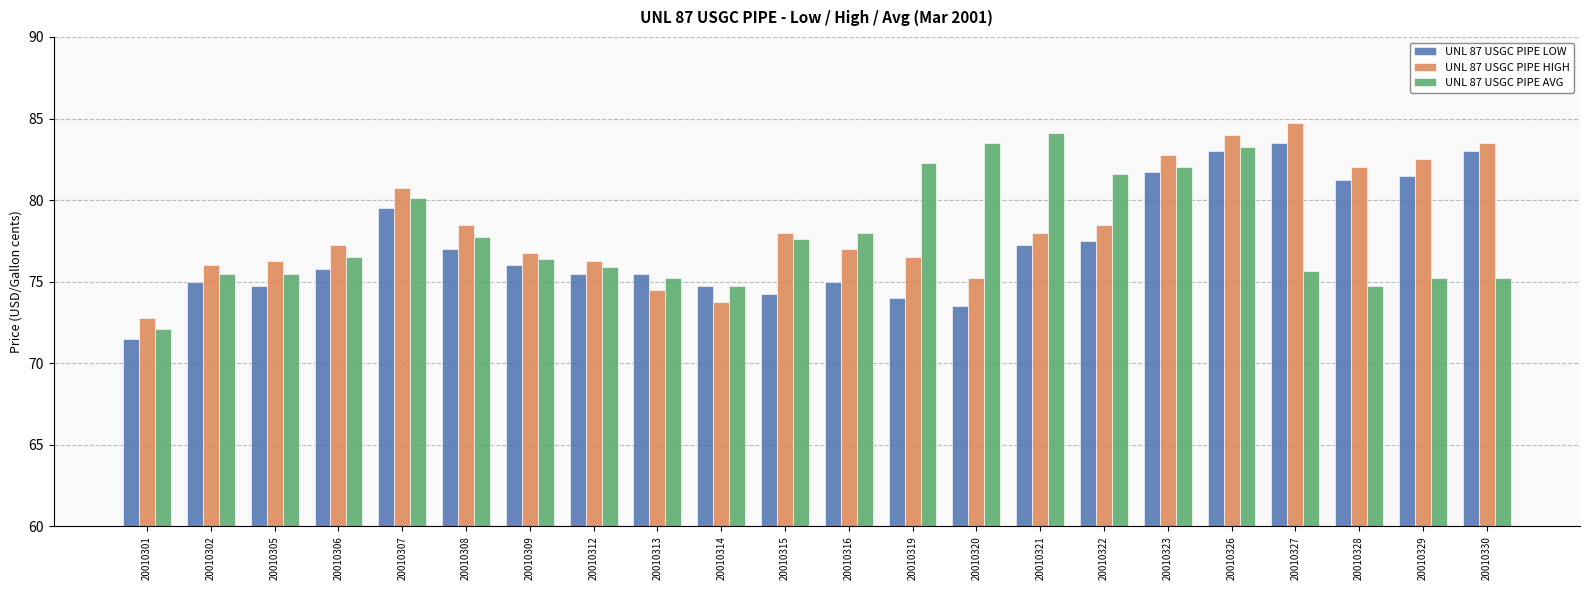

What is the maximum value for UNL 87 USGC PIPE HIGH?

84.8